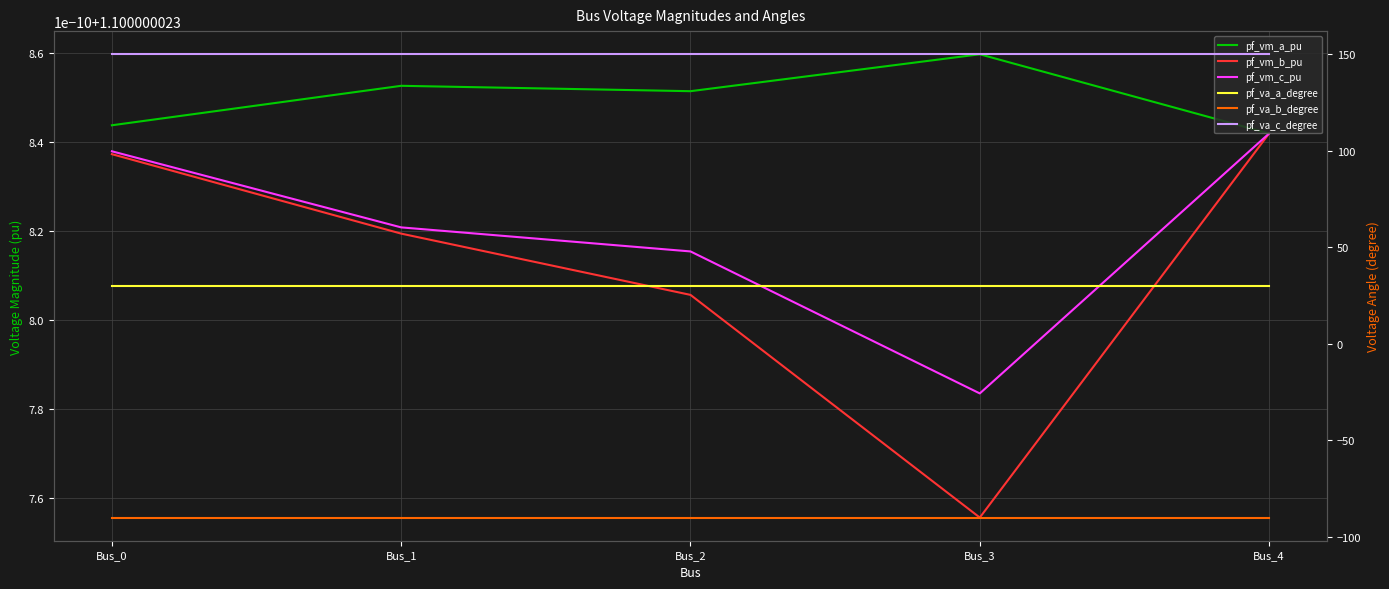

Which series has the largest total across all categories?

pf_va_c_degree